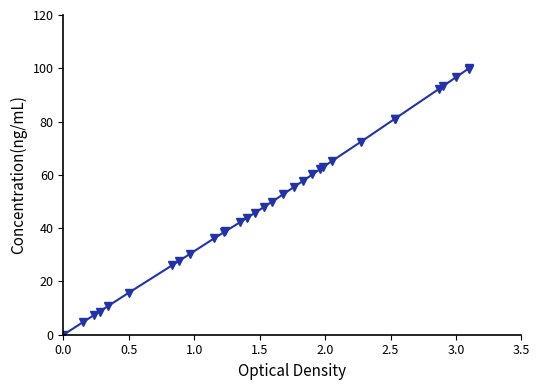

What is the difference between the second highest and minimum values?

99.9